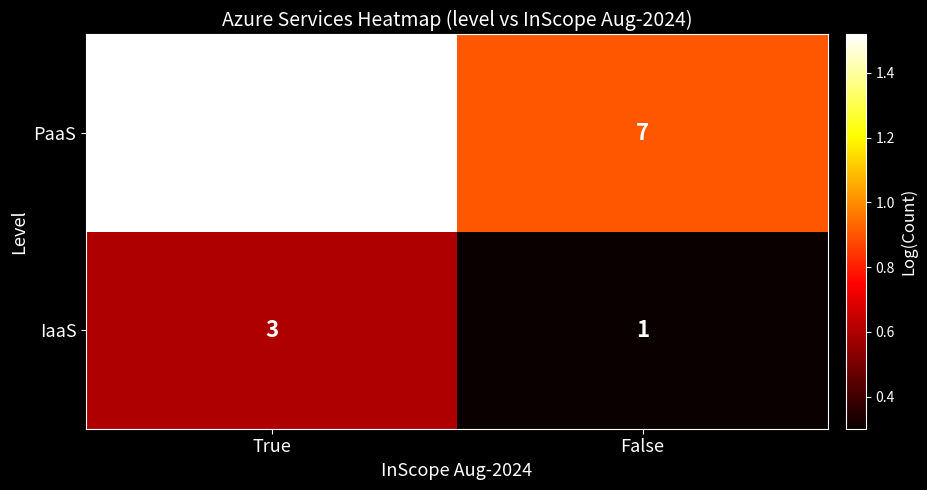

Which category has the lowest value across all series?

False